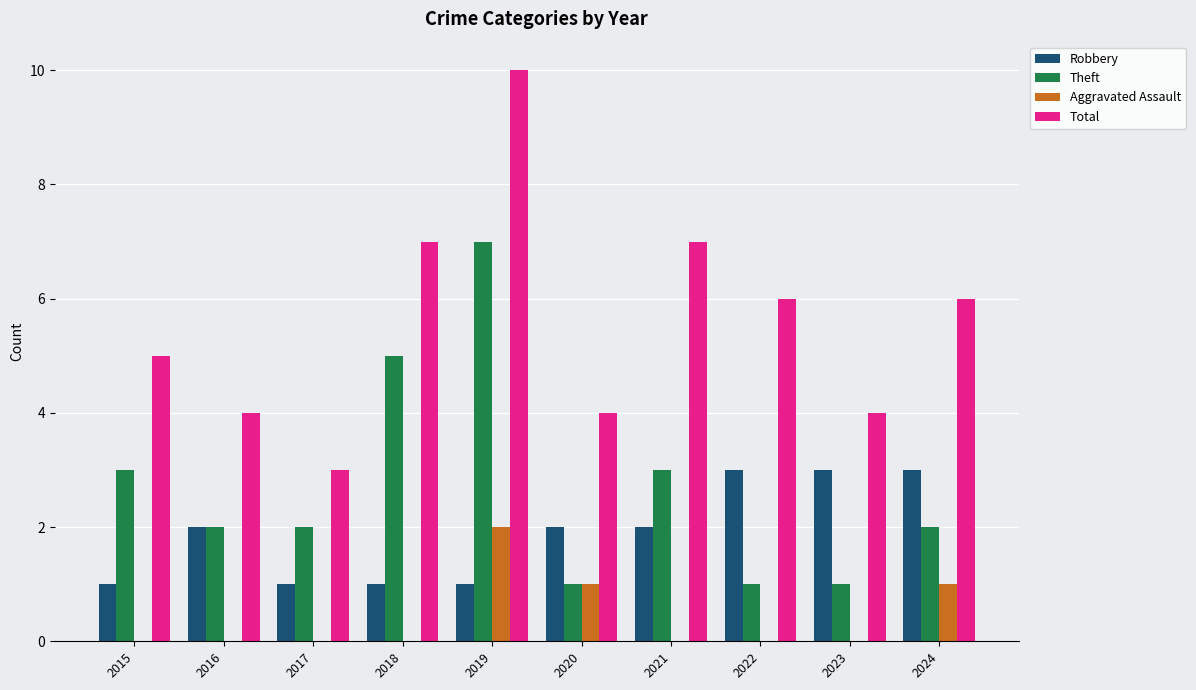

Between 2017 and 2019, which series saw the biggest shift?

Total